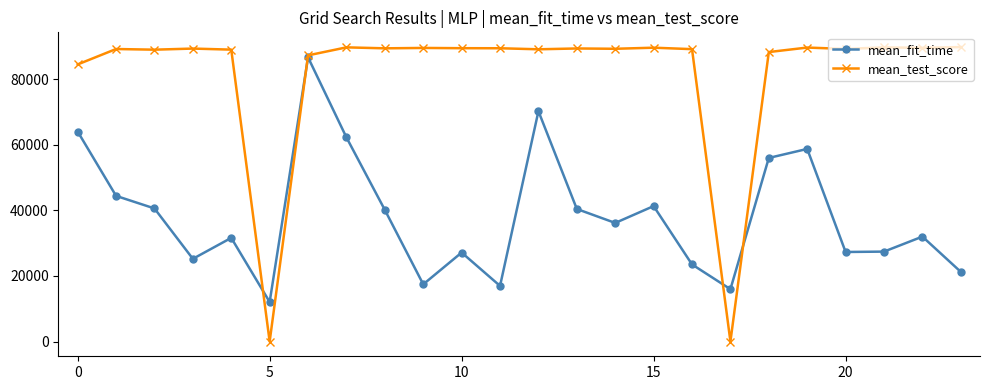

How many lines are shown in the chart?

2